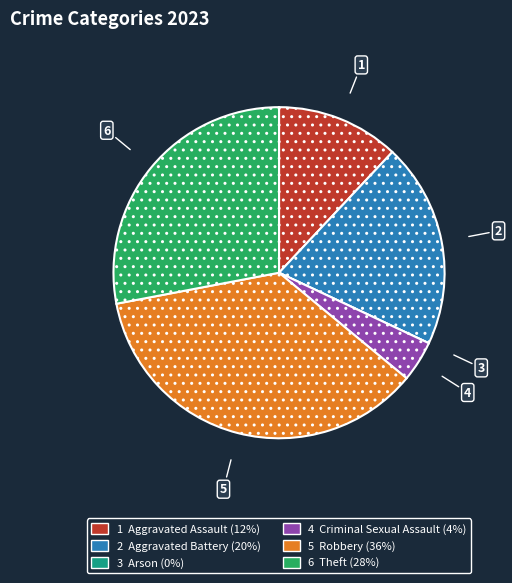

Is there any slice that represents more than half of the pie?

No